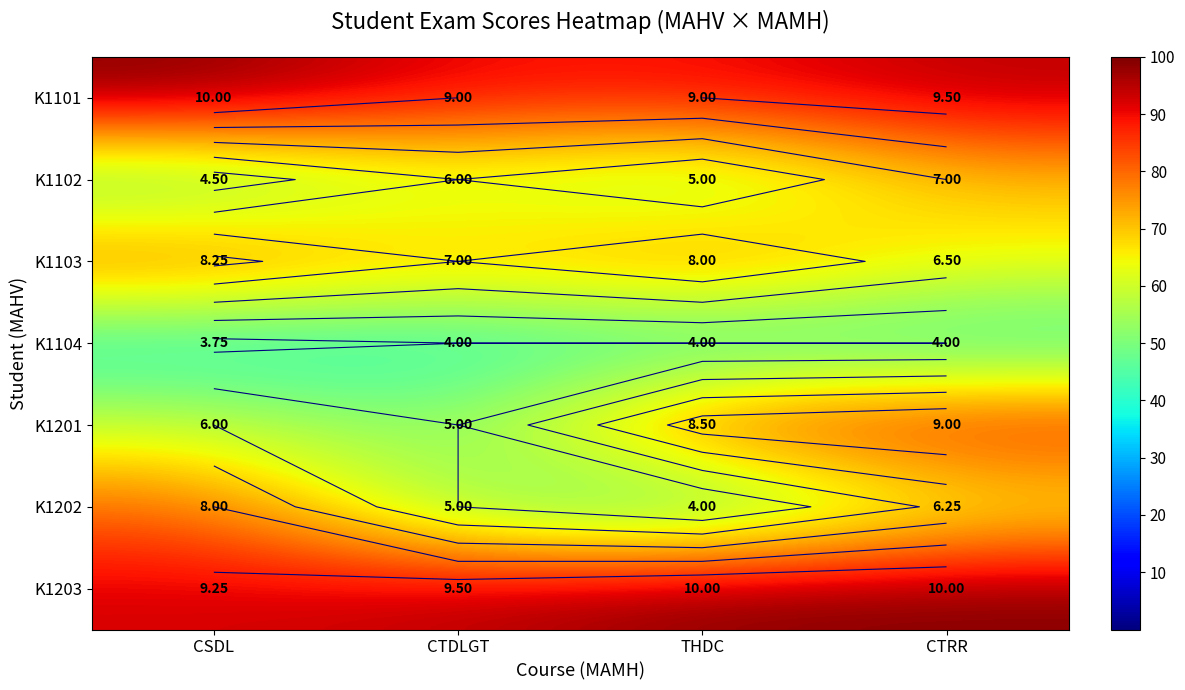

Read the K1203 value at CTRR.

100.0